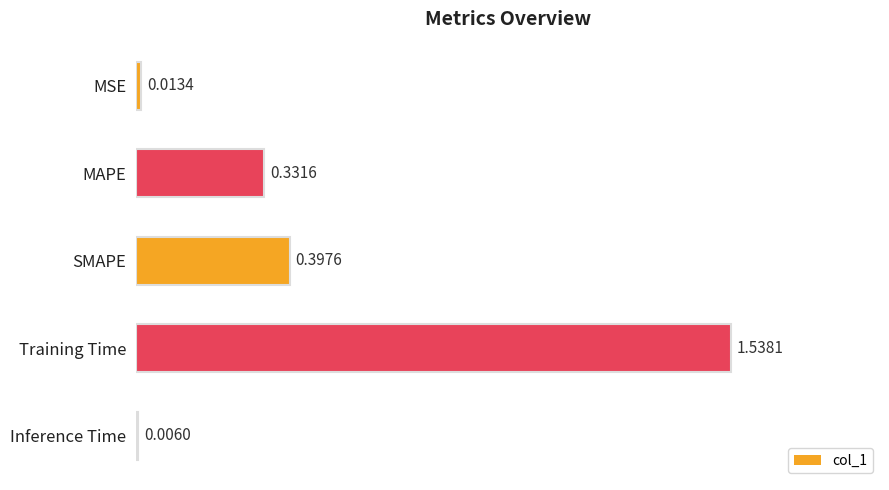

Does the chart contain stacked bars?

No